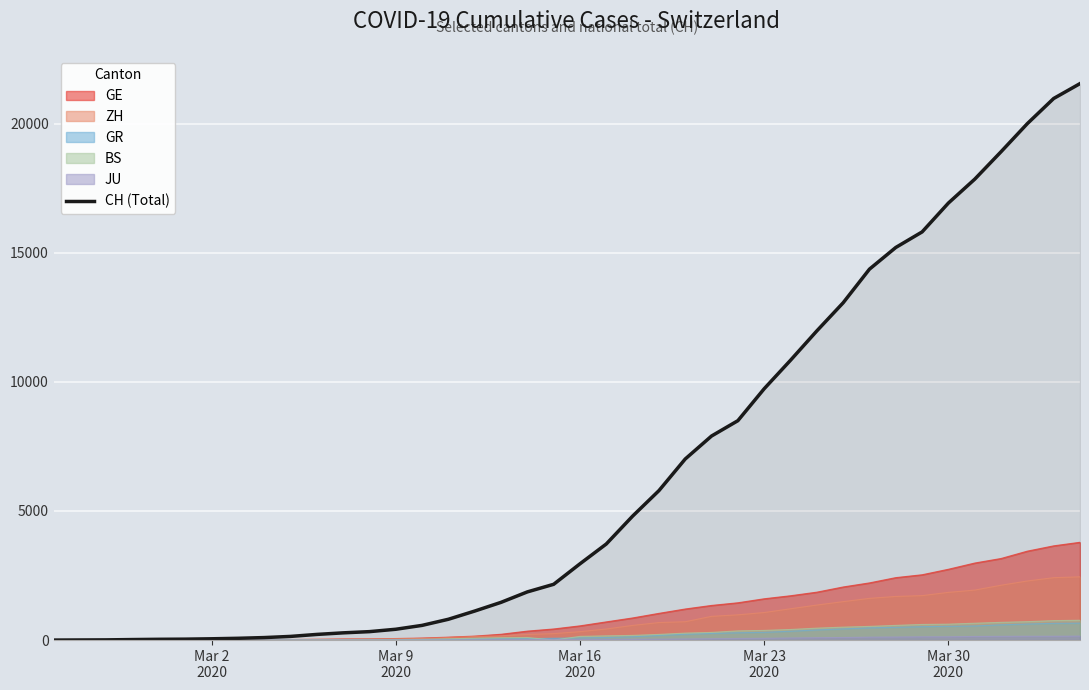

What is the maximum value for GR?

657